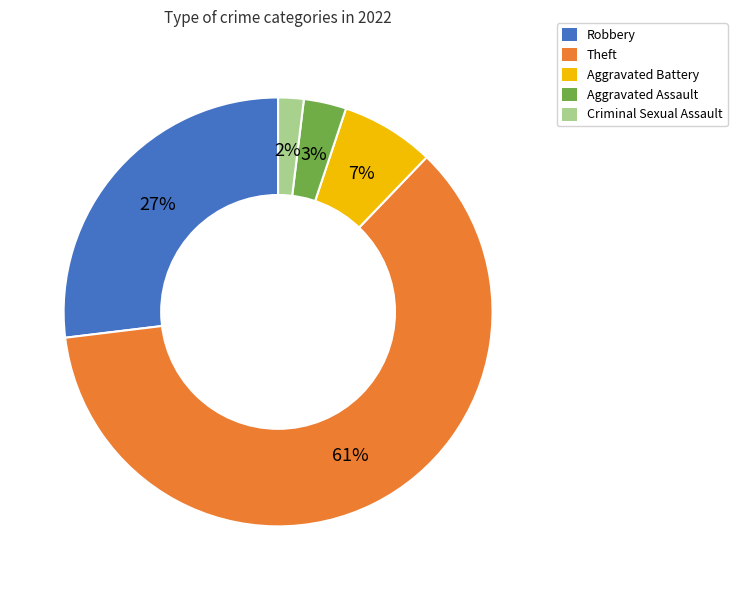

To the nearest percent, what is the average slice percentage?

20%